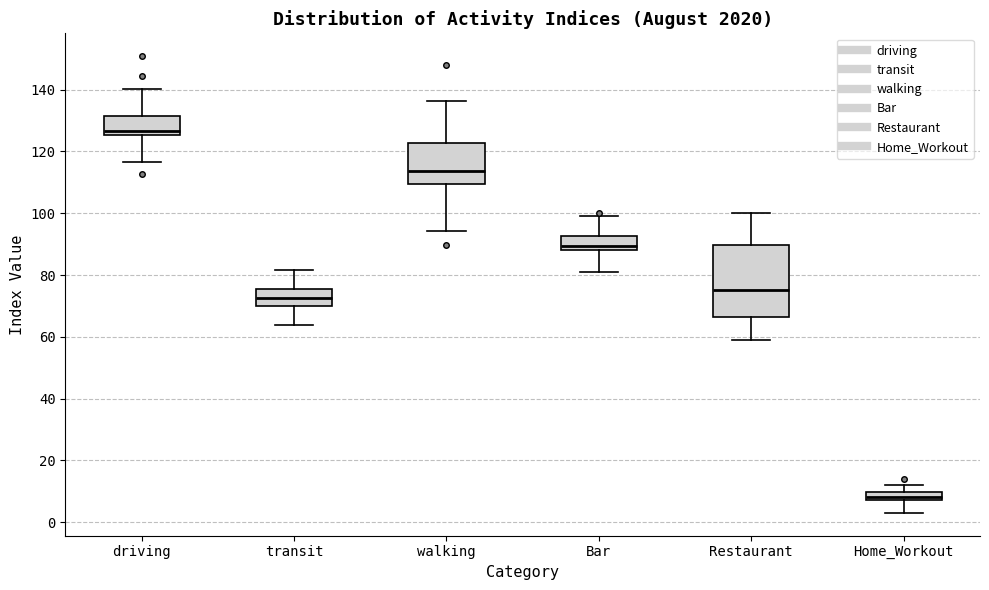

Comparing the boxes themselves (not the whiskers), which one is the tallest?

Restaurant